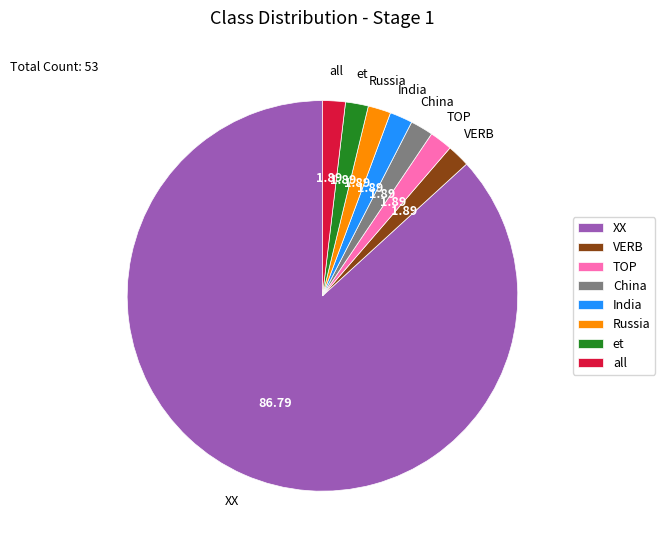

Is the sum of Russia and India greater than half?

No